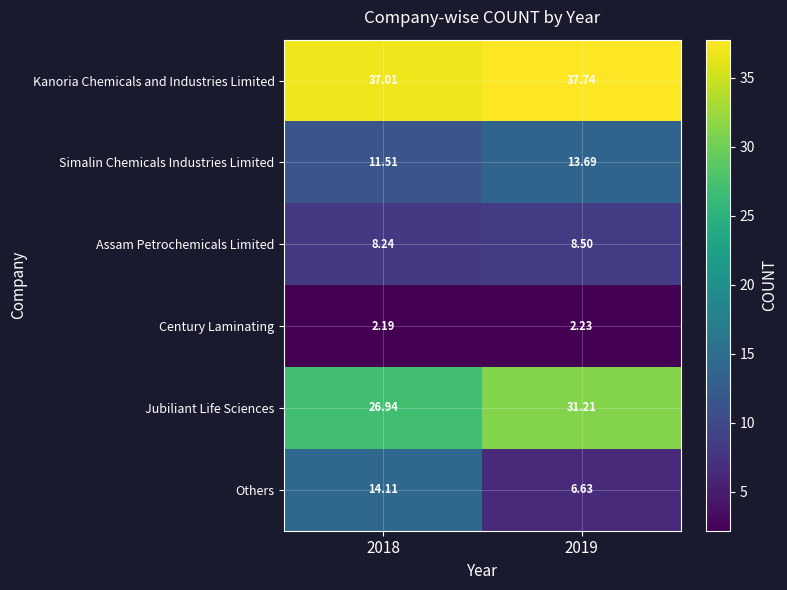

Is the value of Assam Petrochemicals Limited at 2019 greater than the value of Others at 2018?

No